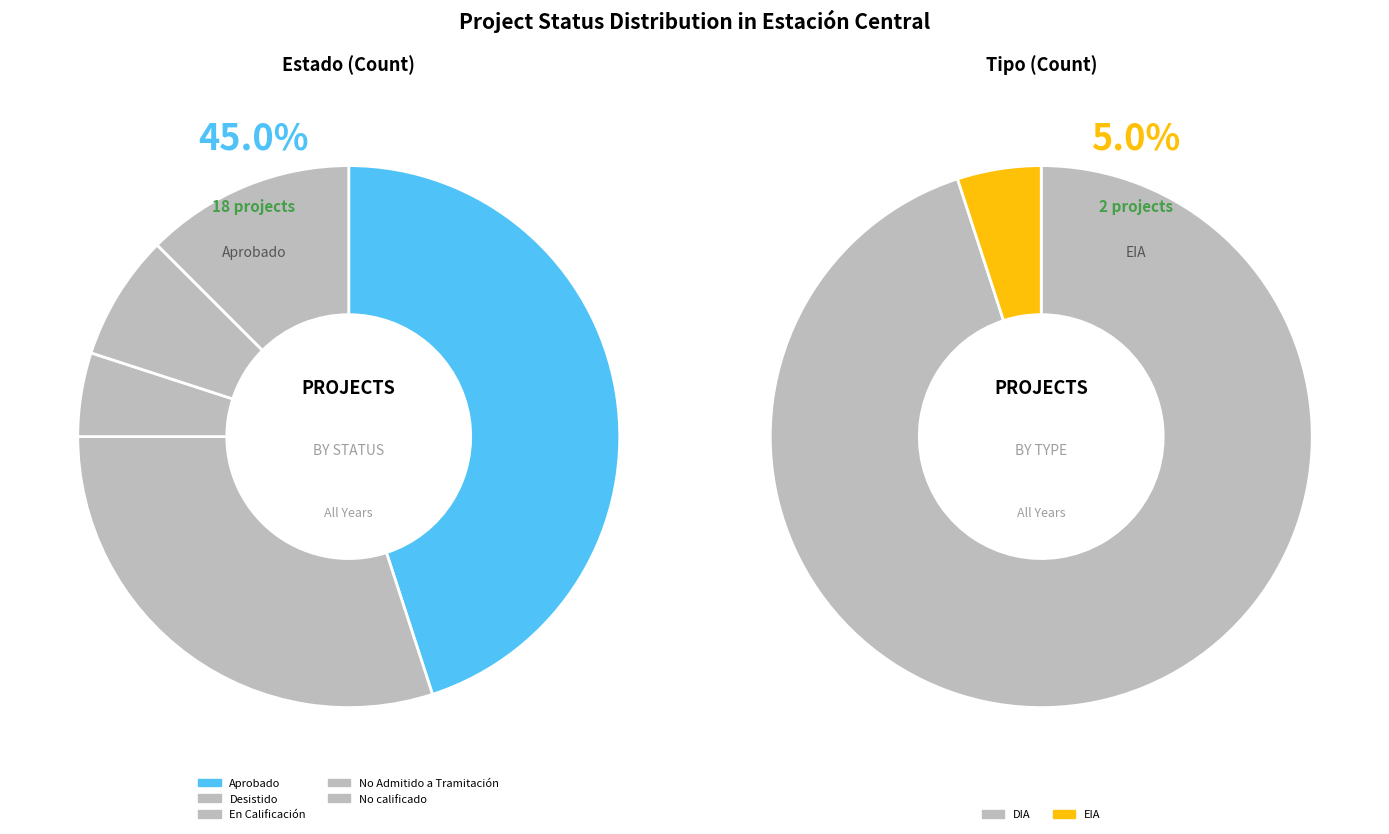

What portion of the pie excludes En Calificación?

95.0%